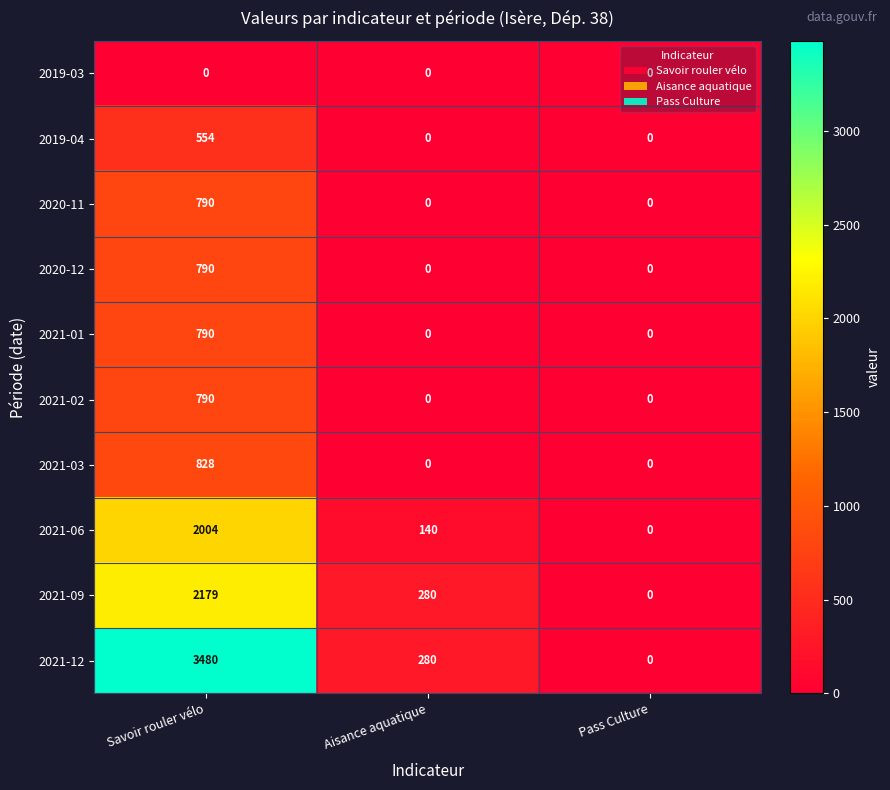

Count the number of data series in this chart.

10